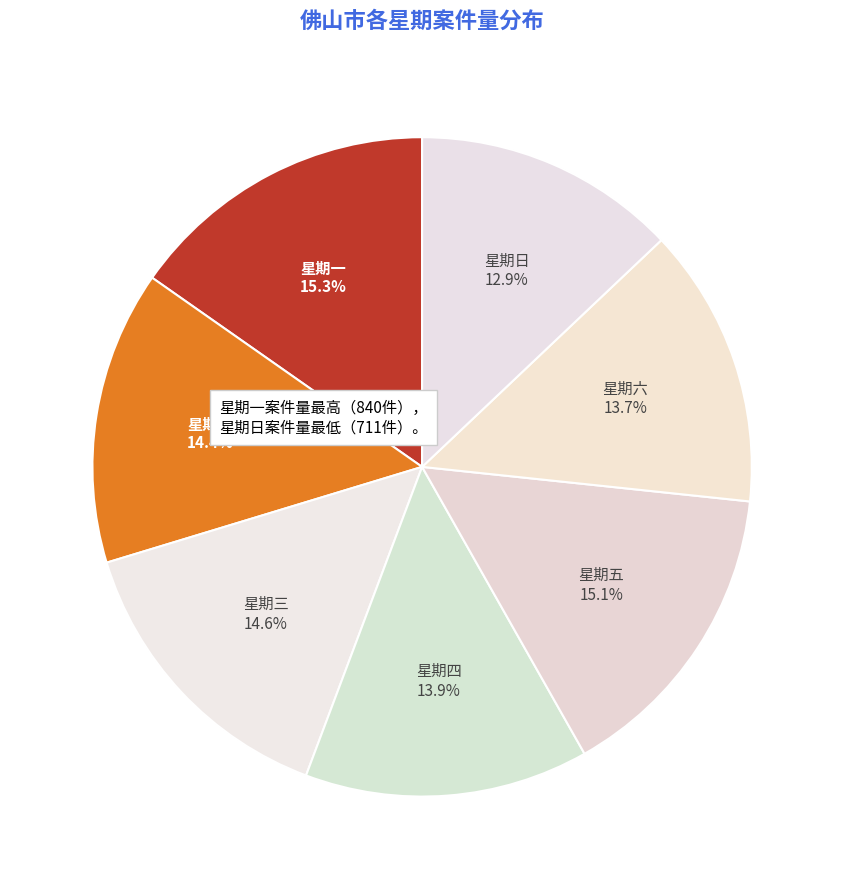

Count the number of slices in the pie.

7